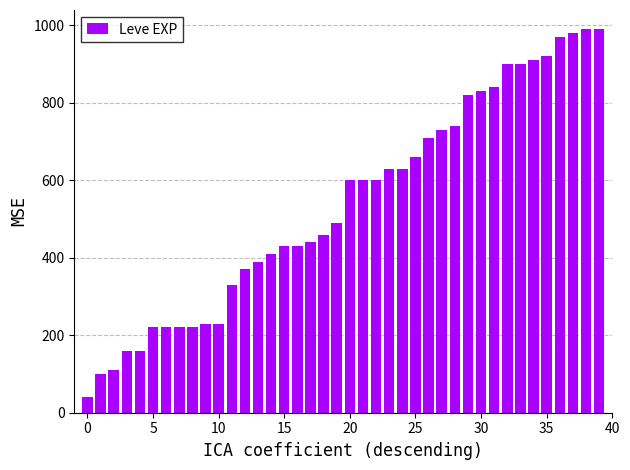

Count the number of categories in the chart.

40